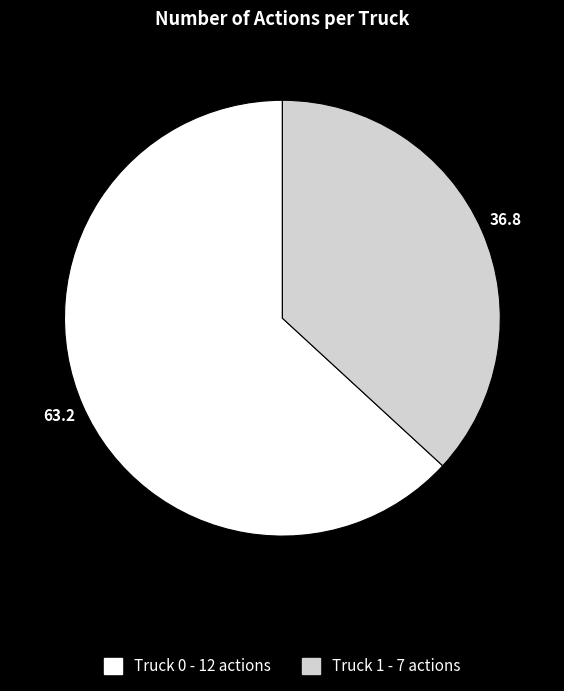

What is the majority slice?

Truck 0